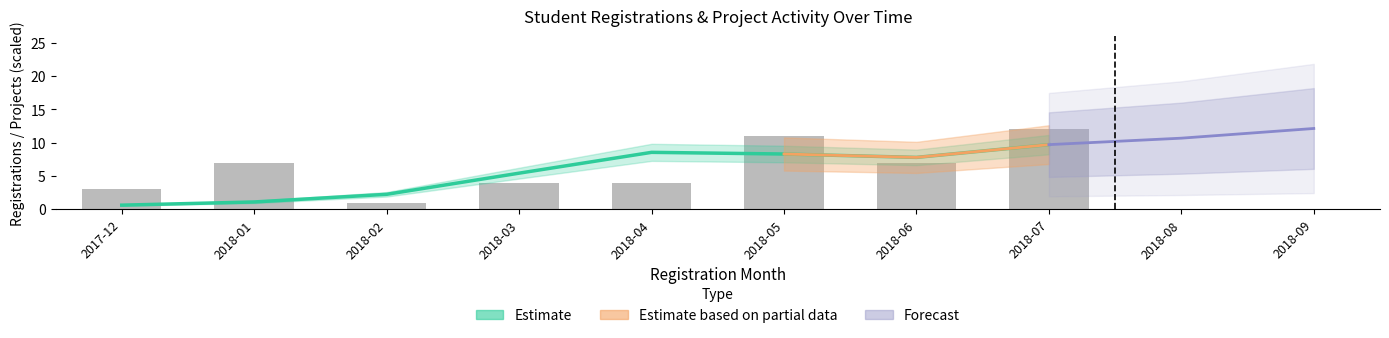

List the labels in order of value, smallest first.

2018-02, 2017-12, 2018-03, 2018-04, 2018-01, 2018-06, 2018-05, 2018-07